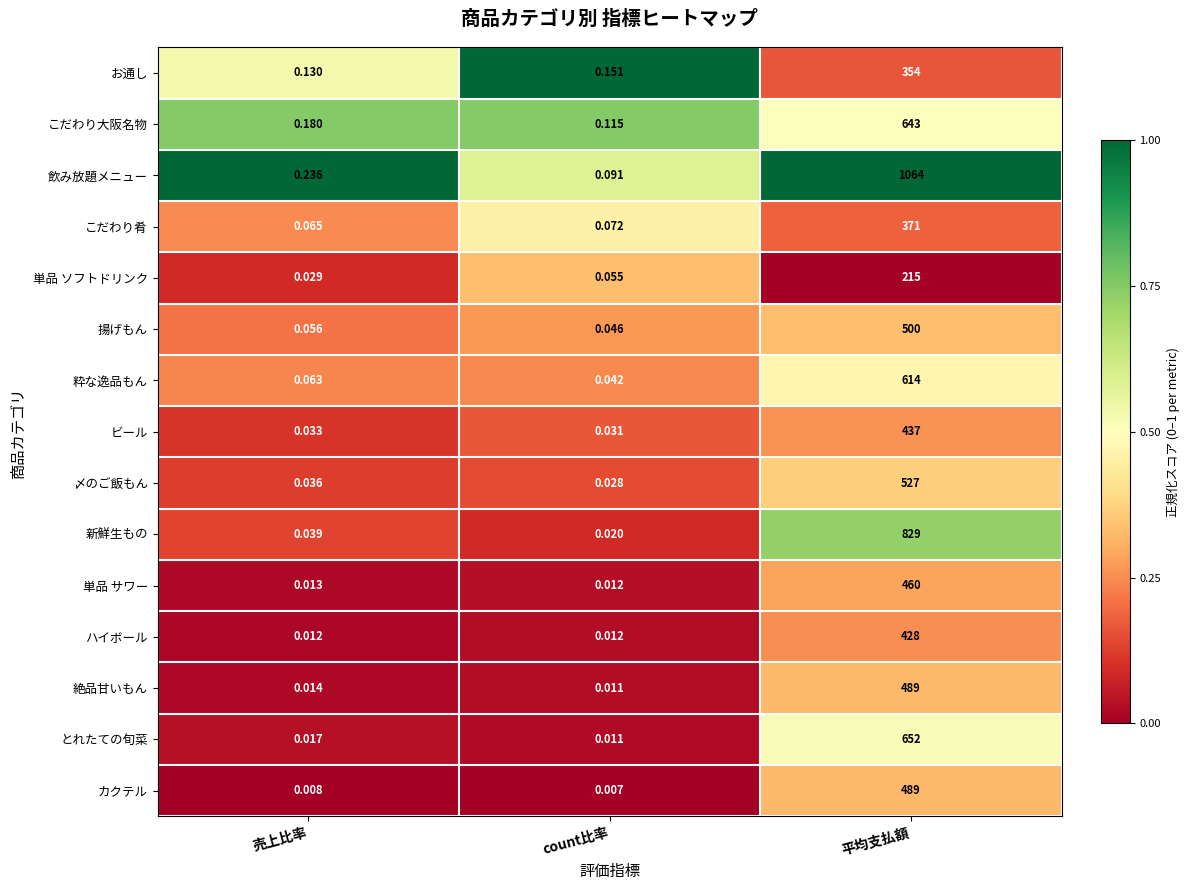

How many distinct data groups are displayed?

15